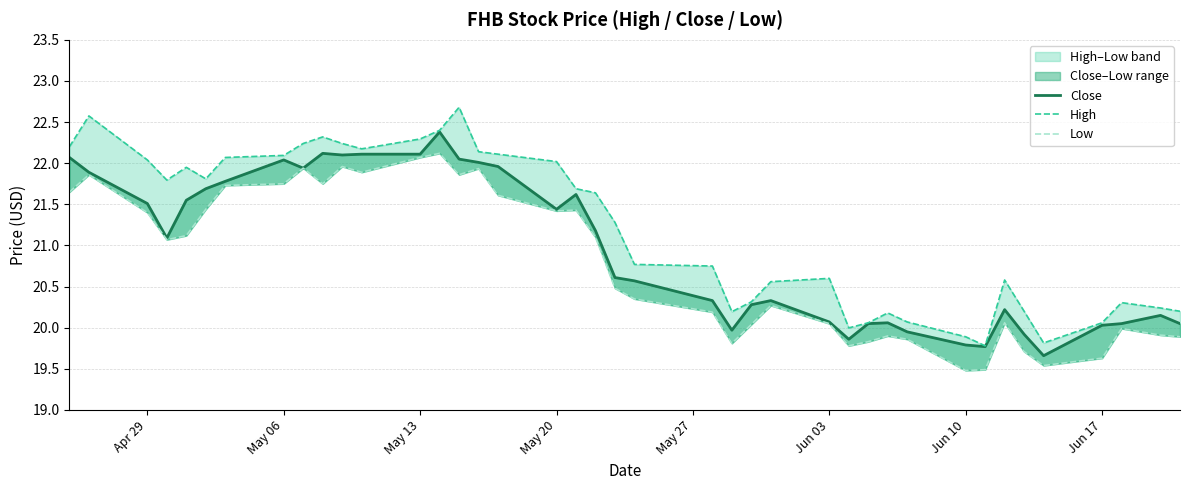

What are all the series names shown in the legend?

Close, High, Low